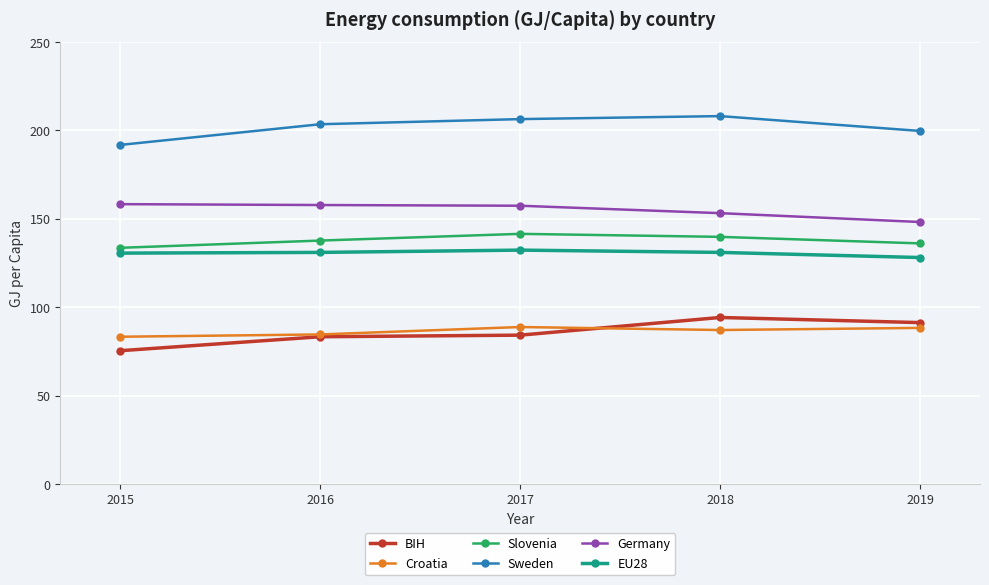

The Germany series shows 29.9 at 2019. True or false?

False